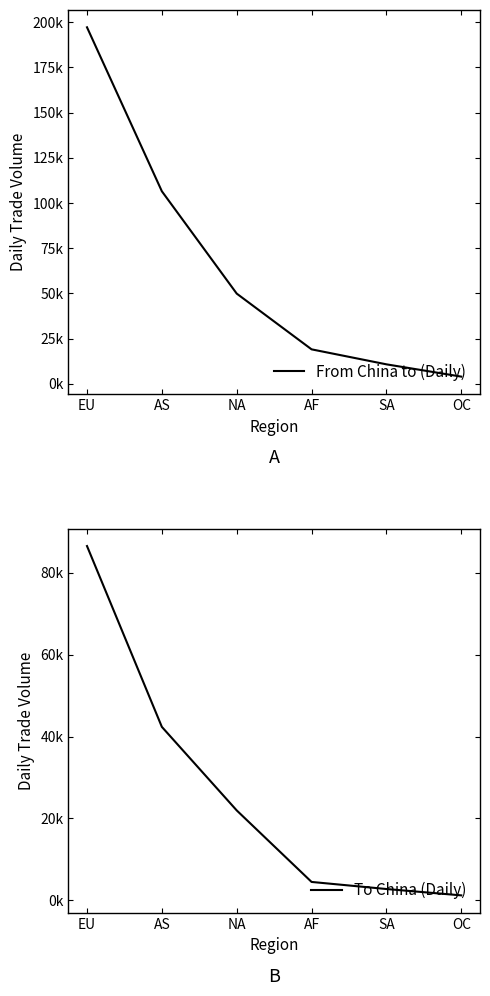

True or false: From China to (Daily) has a value of 197190.2 at EU.

True